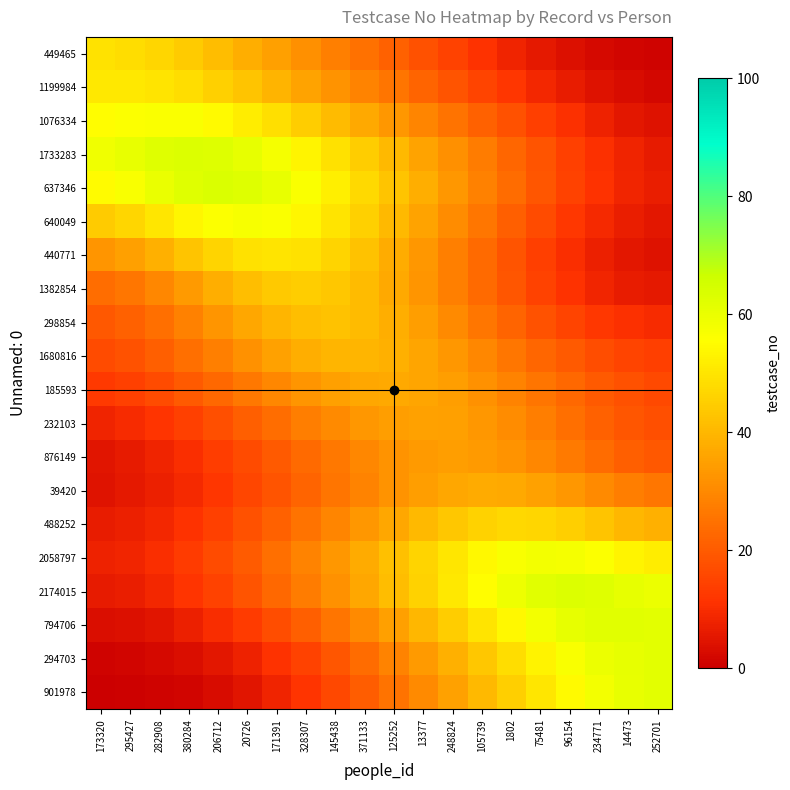

Which category has the lowest value across all series?

173320